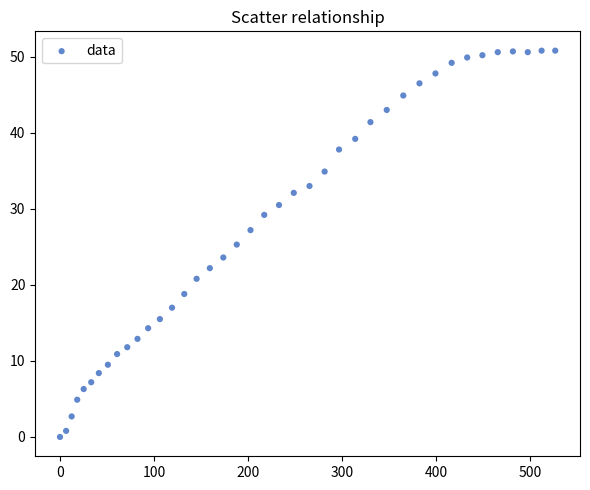

What is the range of Y values (max minus min)?

50.8